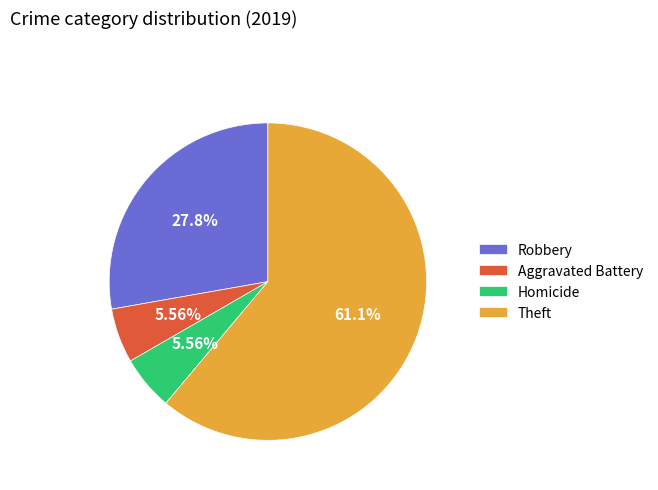

Which slice represents more than half of the pie?

Theft